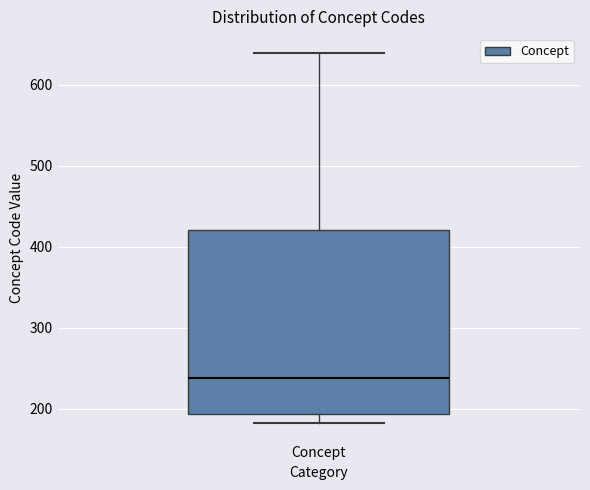

Transcribe this box plot: give where the median line is, the range the box spans, and where the two whiskers end, as read against the y-axis. The values are not printed on the chart, so give them approximately, as read against the axis.

median 240, box 190 to 420, whiskers 180 to 640